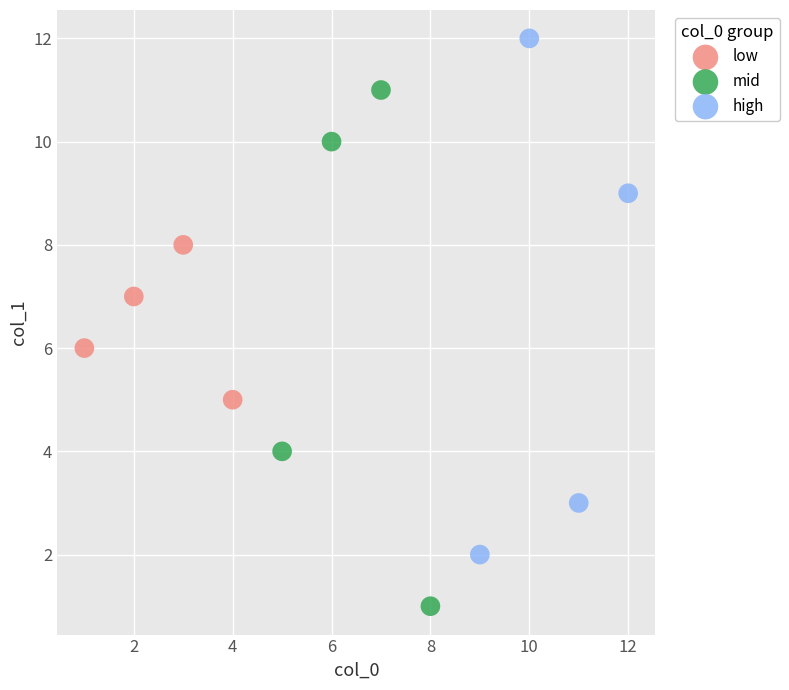

Which series reaches the minimum Y coordinate?

mid